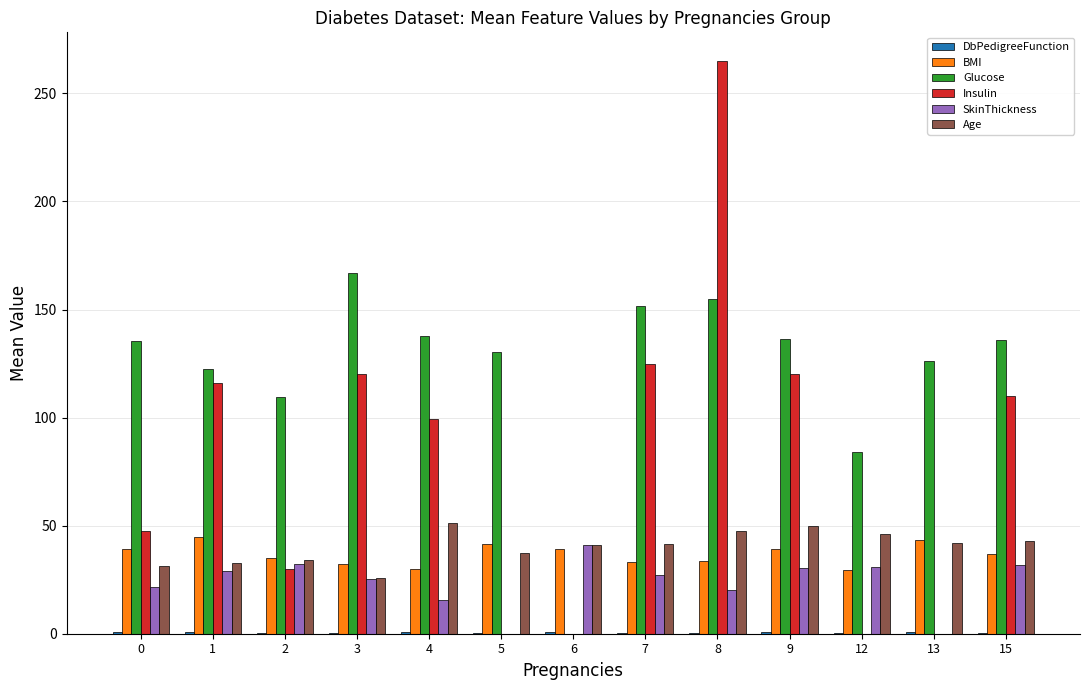

The value of Insulin at 12 is -90.2. True or false?

False